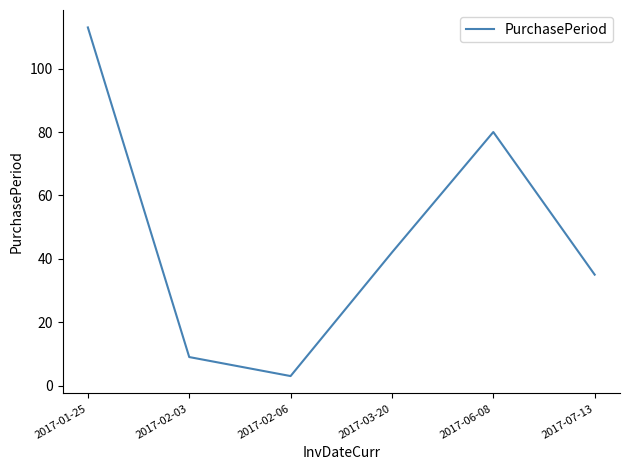

At which category does the data reach its first local valley?

2017-02-06